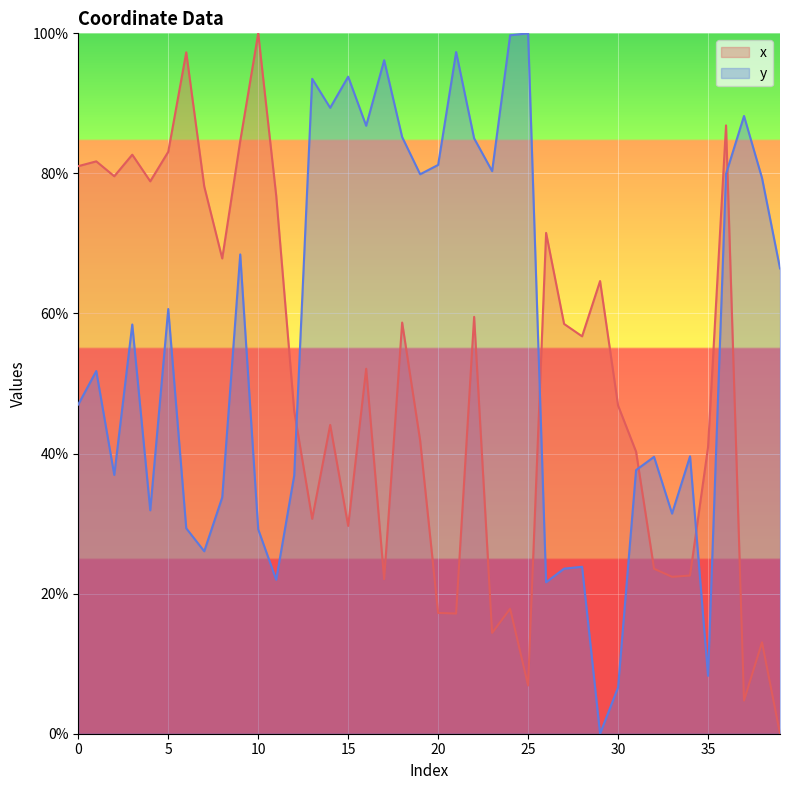

Reading left to right, what are all the values shown in this chart?

x: 0=81.0	1=81.7	2=79.6	3=82.7	4=78.9	5=83.1	6=97.3	7=78.1	8=67.9	9=84.6	10=100.0	11=76.8	12=46.1	13=30.7	14=44.1	15=29.7	16=52.1	17=22.1	18=58.7	19=41.9	20=17.2	21=17.2	22=59.5	23=14.4	24=17.8	25=6.9	26=71.5	27=58.5	28=56.7	29=64.6	30=46.9	31=40.3	32=23.6	33=22.4	34=22.6	35=40.9	36=86.9	37=4.7	38=13.0	39=0.0
y: 0=47.0	1=51.8	2=36.9	3=58.4	4=31.9	5=60.6	6=29.3	7=26.0	8=33.7	9=68.4	10=29.2	11=22.0	12=36.9	13=93.5	14=89.4	15=93.8	16=86.8	17=96.2	18=85.2	19=79.9	20=81.2	21=97.3	22=85.0	23=80.3	24=99.7	25=100.0	26=21.6	27=23.6	28=23.8	29=0.0	30=6.6	31=37.6	32=39.5	33=31.4	34=39.6	35=8.3	36=79.9	37=88.2	38=79.3	39=66.4